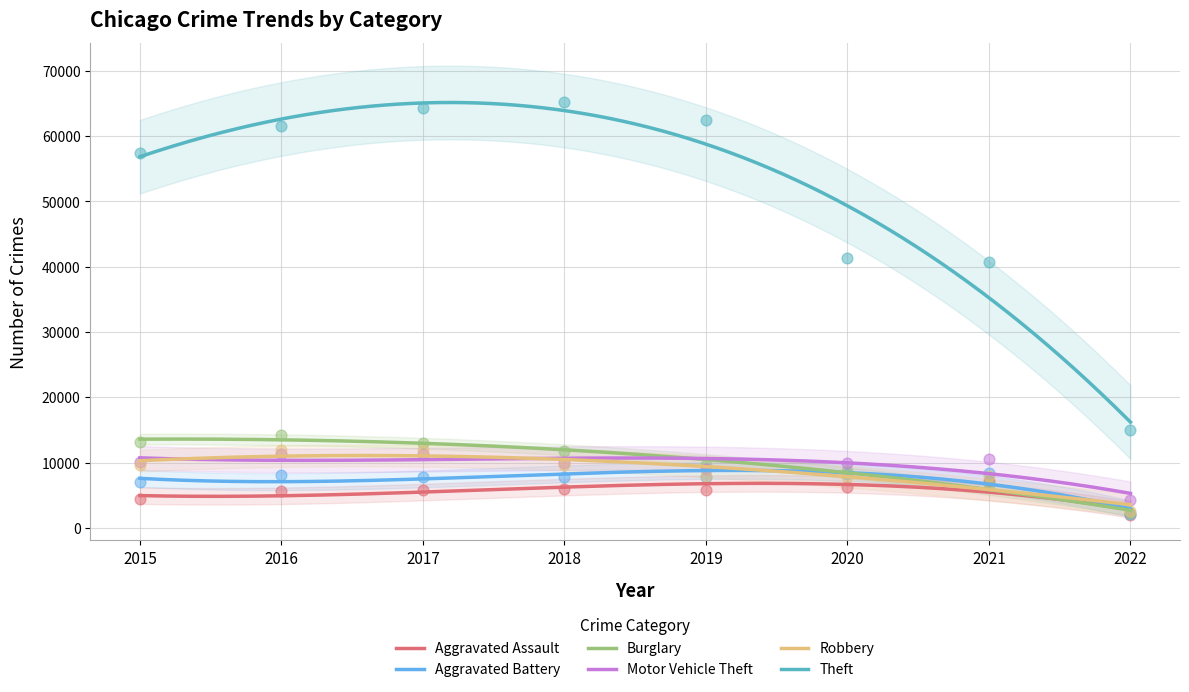

What is the total value across all series at 2018?

110425